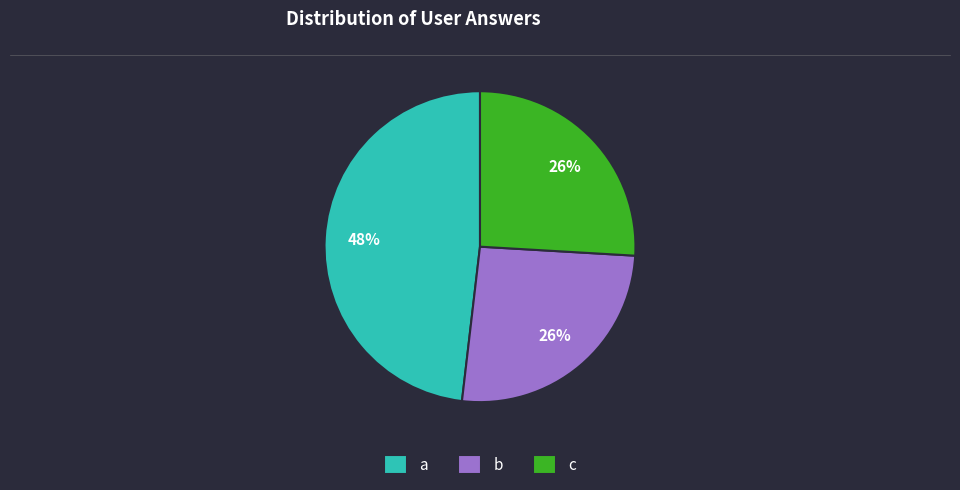

Which slice is the largest?

a